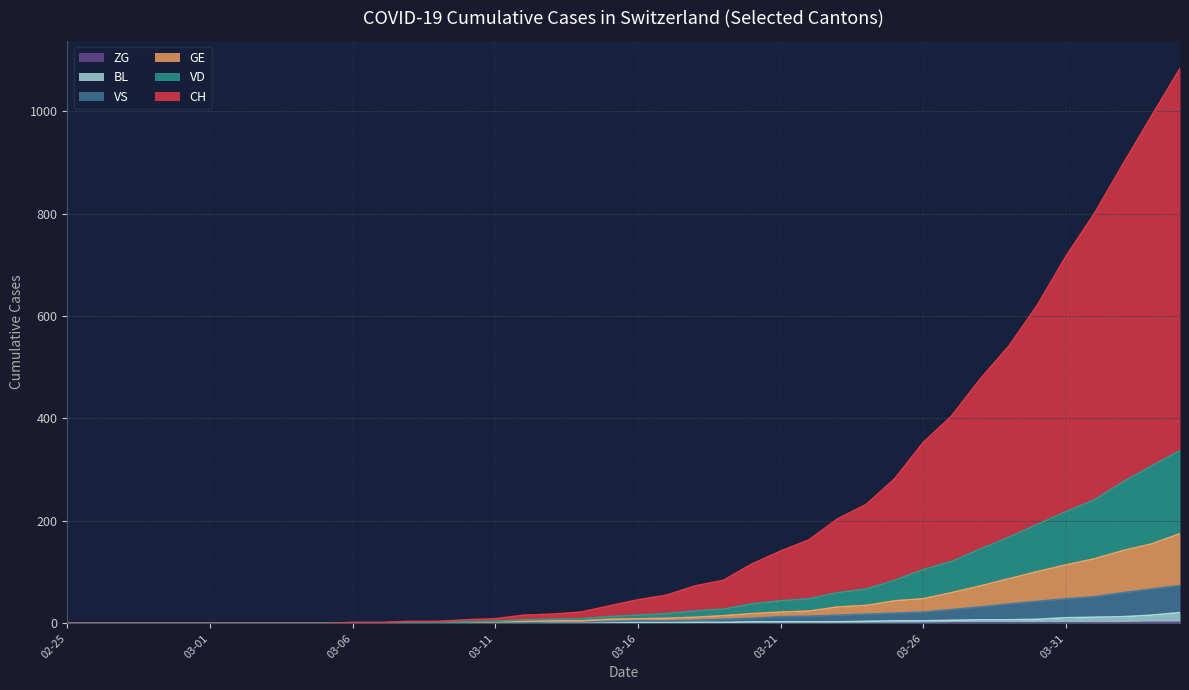

What is the difference between the highest and lowest values at 03-06?

2